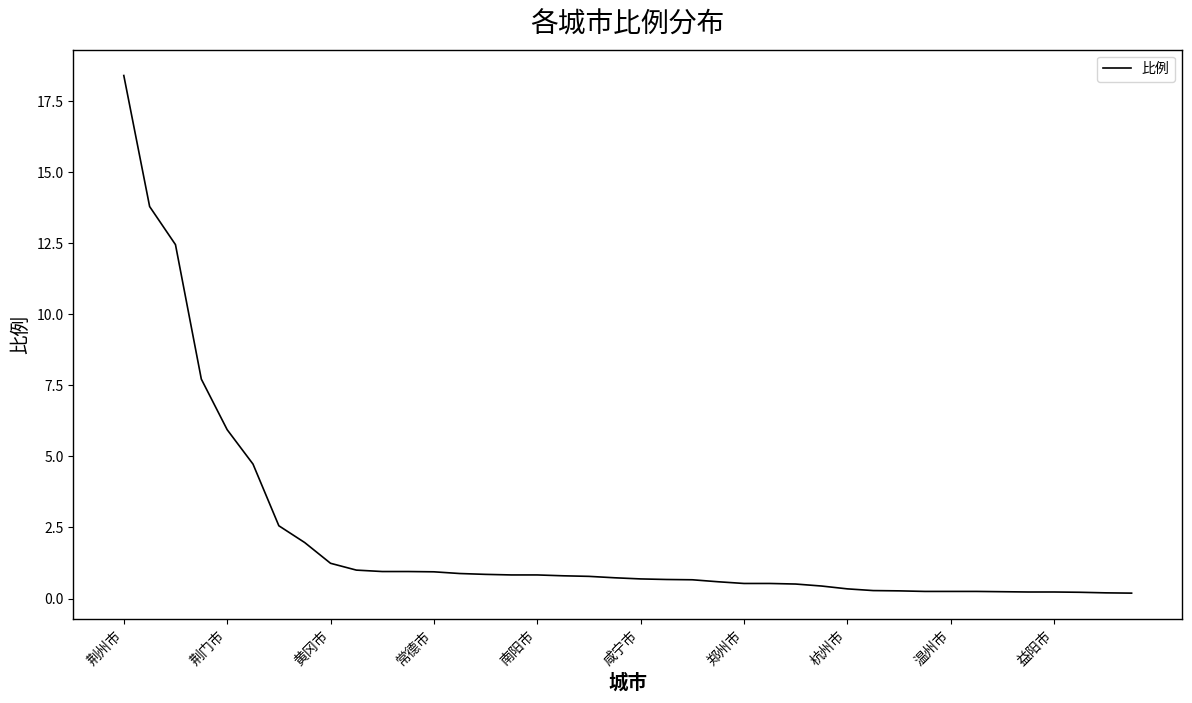

What is the difference between the maximum and minimum values?

18.2